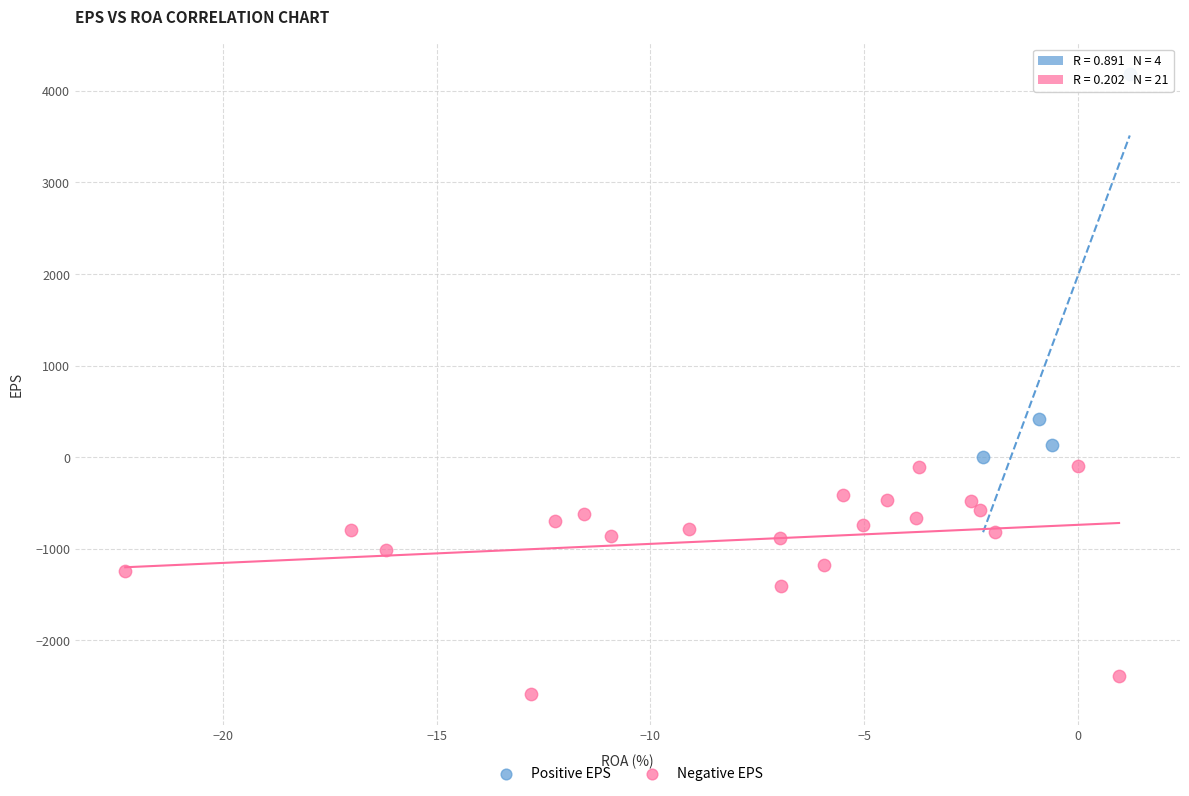

Which series has the largest Y range (max minus min)?

Positive EPS